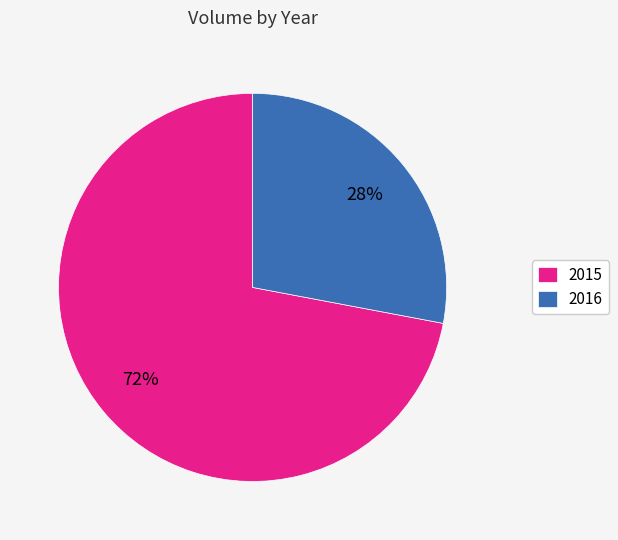

The 2015 slice represents 58% of the pie. True or false?

False